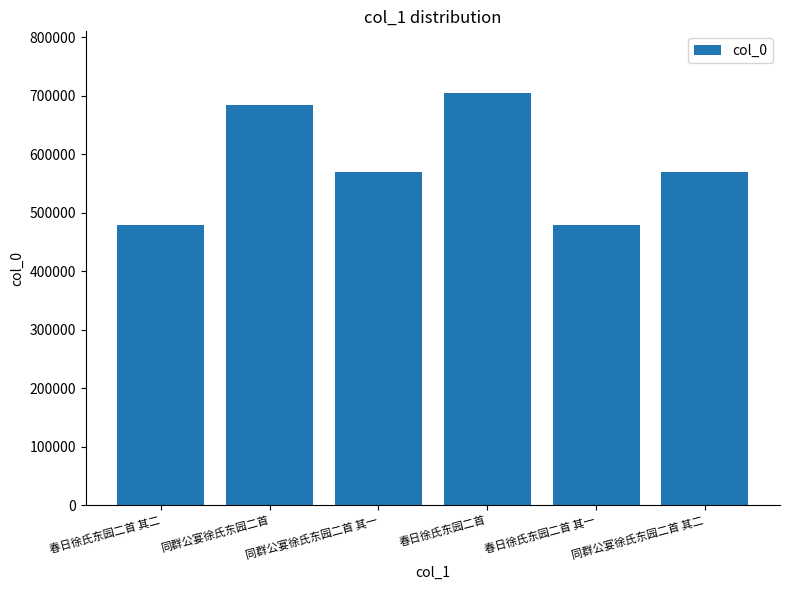

The chart shows a value of 478080 at 春日徐氏东园二首 其一. True or false?

True